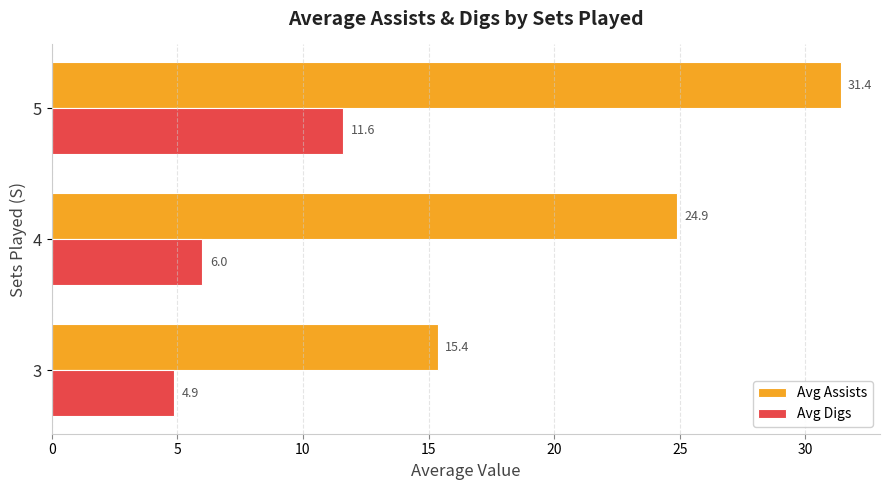

What is the total value across all series at 5?

43.0